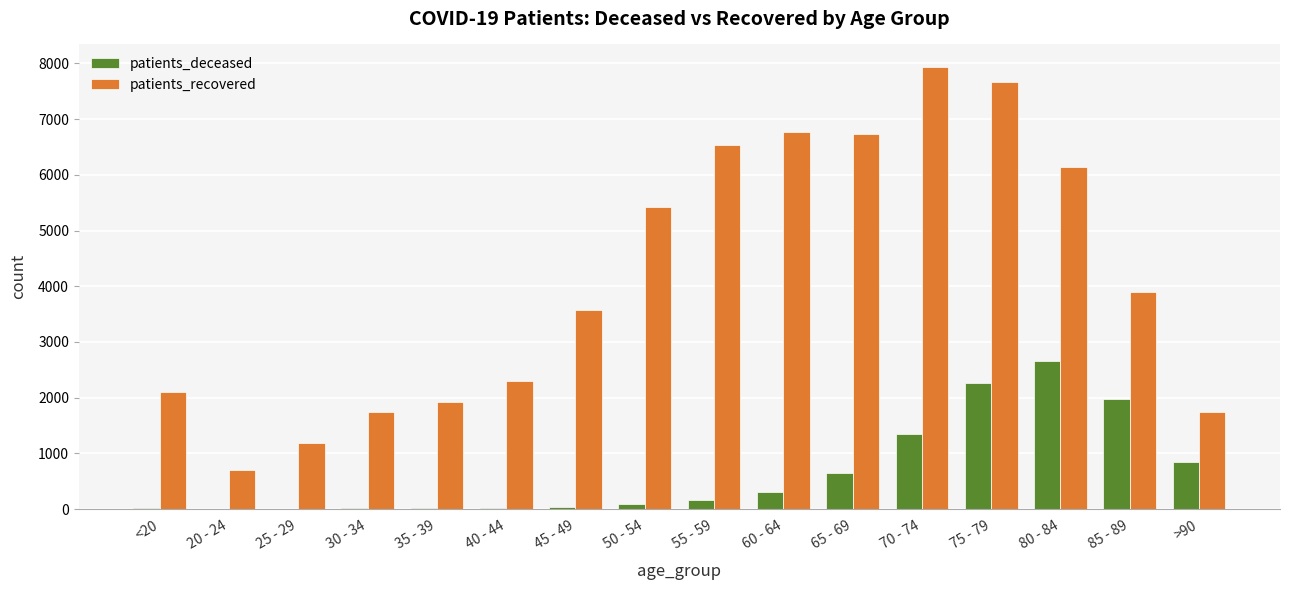

At which category is the sum across all series the highest?

75 - 79